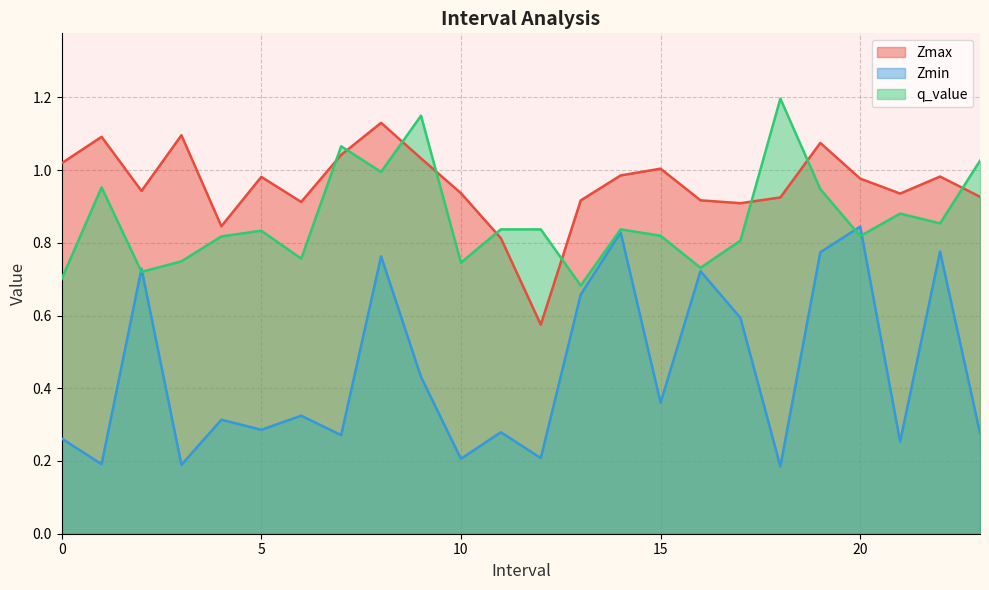

Which category has the lowest value in the q_value series?

13.0